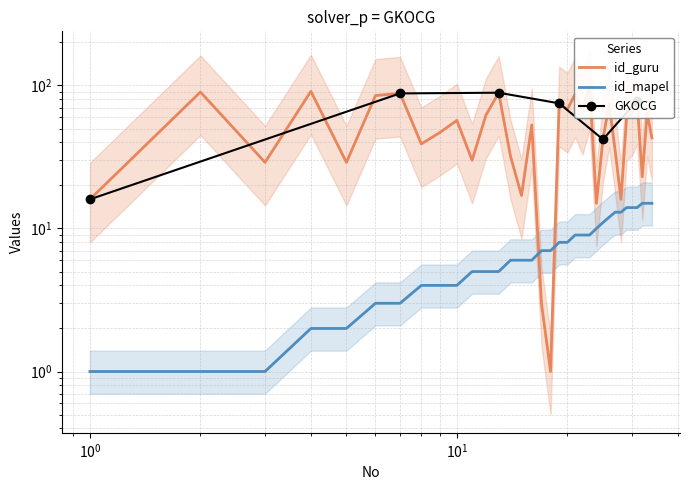

What is the value of the id_guru point at the 13th from the left?

89